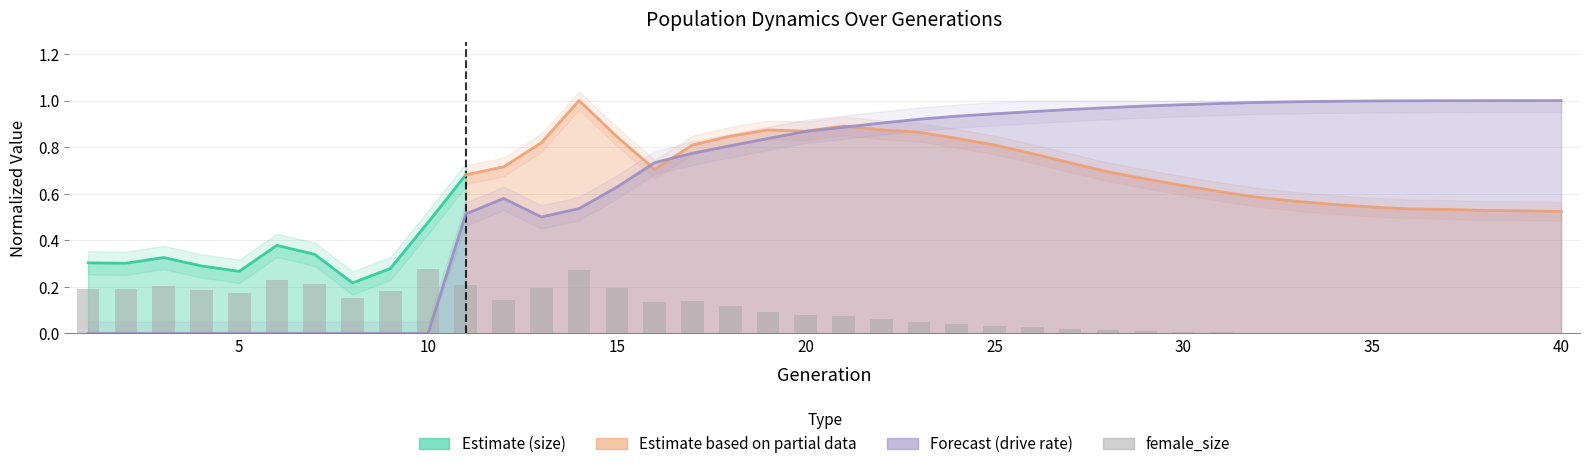

What is the value of the female_size bar at the 5th from the left?

0.2